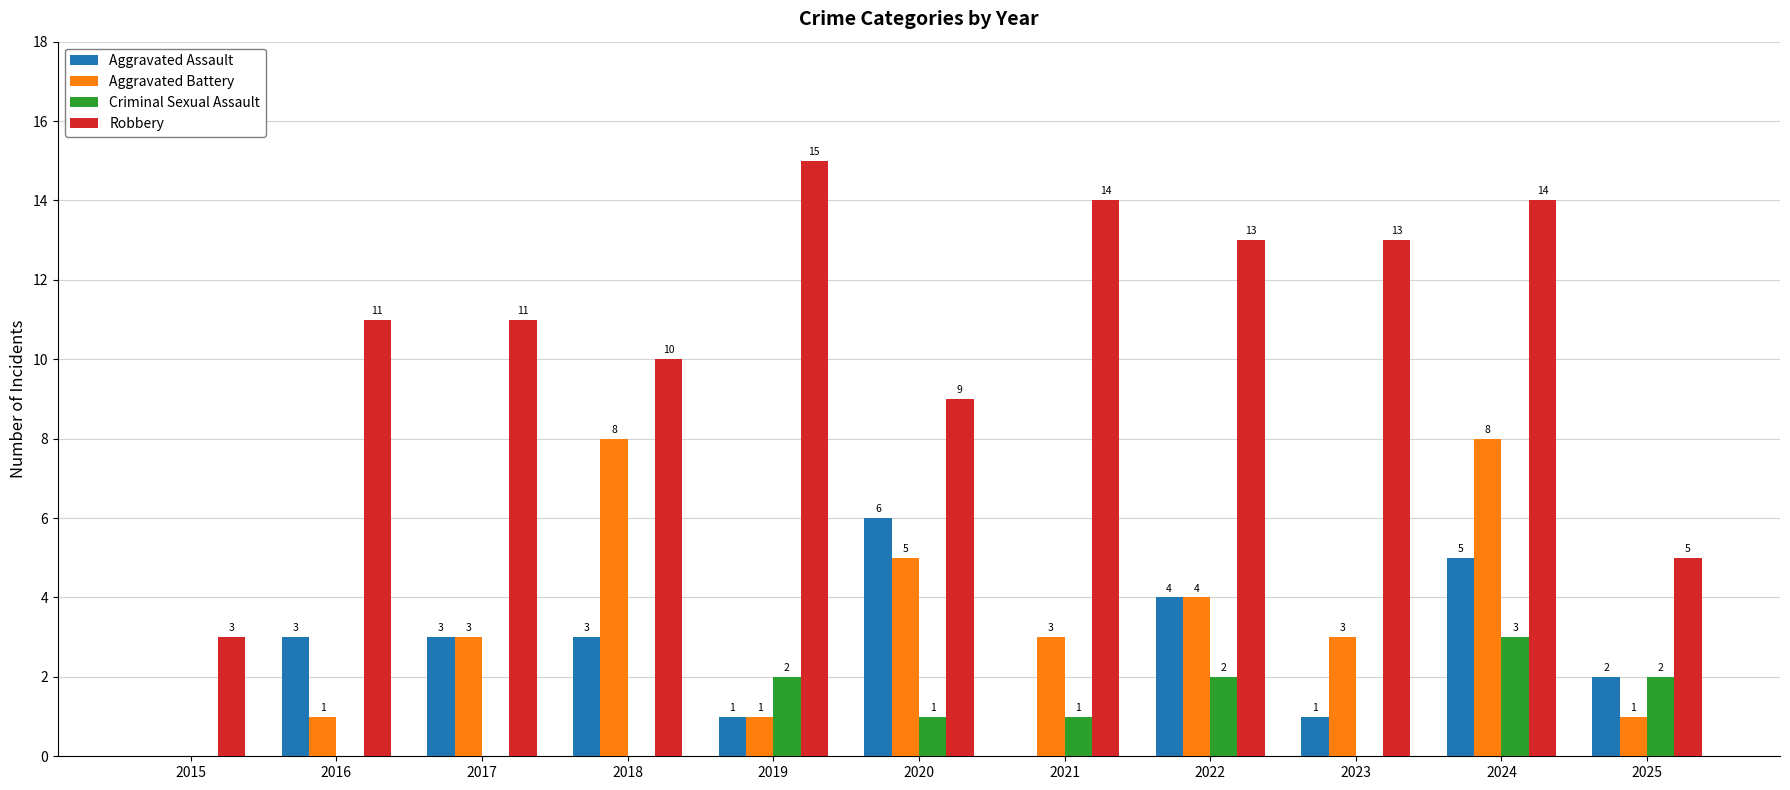

What is the sum of all Criminal Sexual Assault values?

11